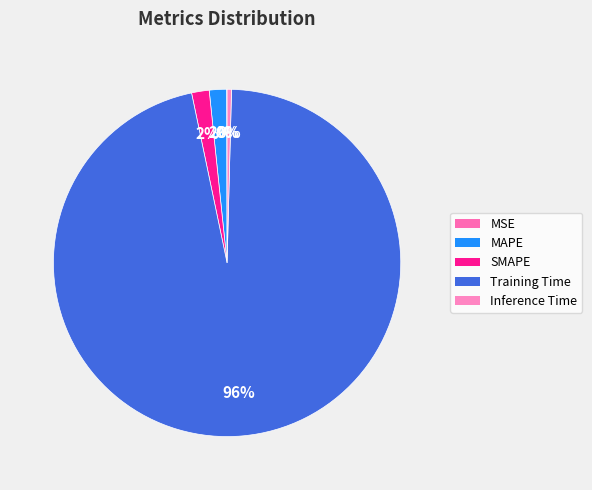

How many slices are in this pie chart?

5